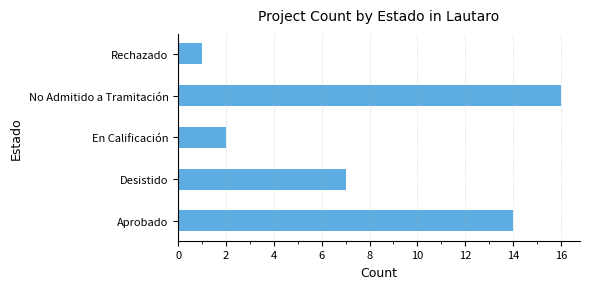

What is the ratio of the value at No Admitido a Tramitación to the value at Rechazado?

16.0